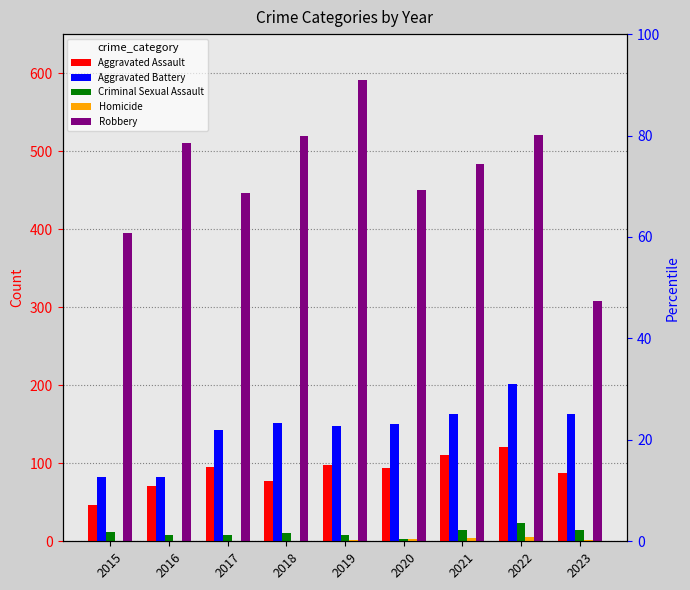

Reading left to right, what are all the values shown in this chart?

Aggravated Assault: 2015=46	2016=71	2017=95	2018=77	2019=98	2020=94	2021=110	2022=121	2023=88
Aggravated Battery: 2015=82	2016=82	2017=142	2018=152	2019=148	2020=150	2021=163	2022=202	2023=163
Criminal Sexual Assault: 2015=12	2016=8	2017=8	2018=11	2019=8	2020=3	2021=14	2022=24	2023=15
Homicide: 2015=0	2016=1	2017=1	2018=1	2019=2	2020=3	2021=4	2022=5	2023=2
Robbery: 2015=395	2016=510	2017=446	2018=520	2019=591	2020=450	2021=484	2022=521	2023=308